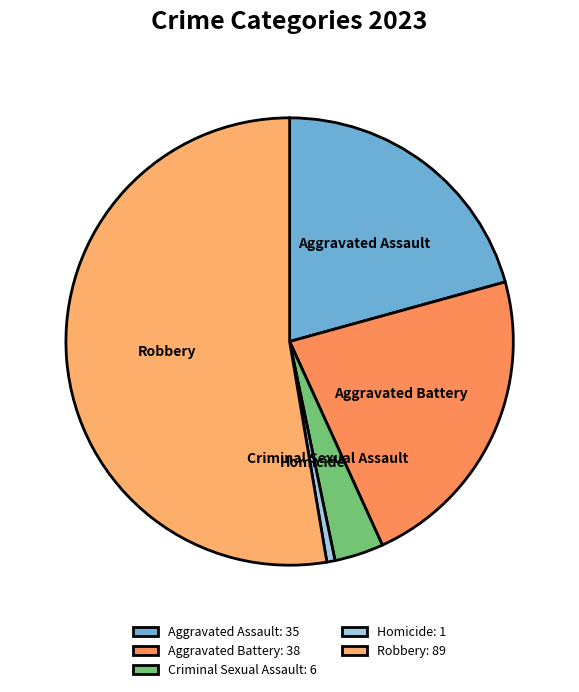

Which slice is the smallest?

Homicide